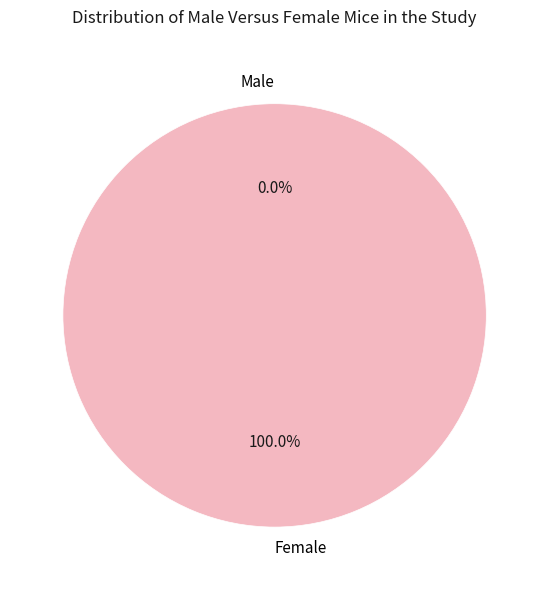

Does any single category account for the majority?

Yes